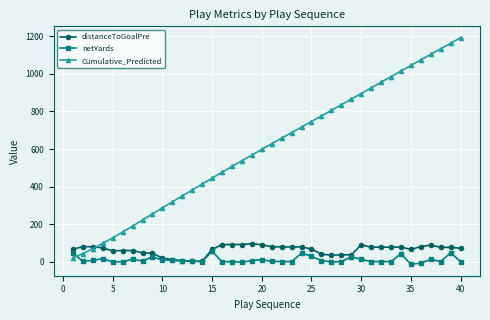

Which series has the widest spread of values?

Cumulative_Predicted